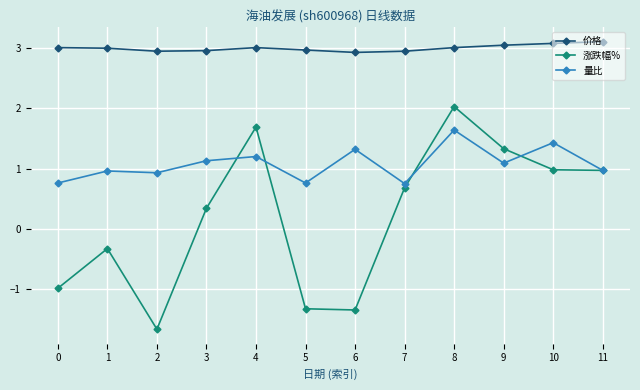

Rank the series by their maximum value, from highest to lowest.

价格, 涨跌幅%, 量比